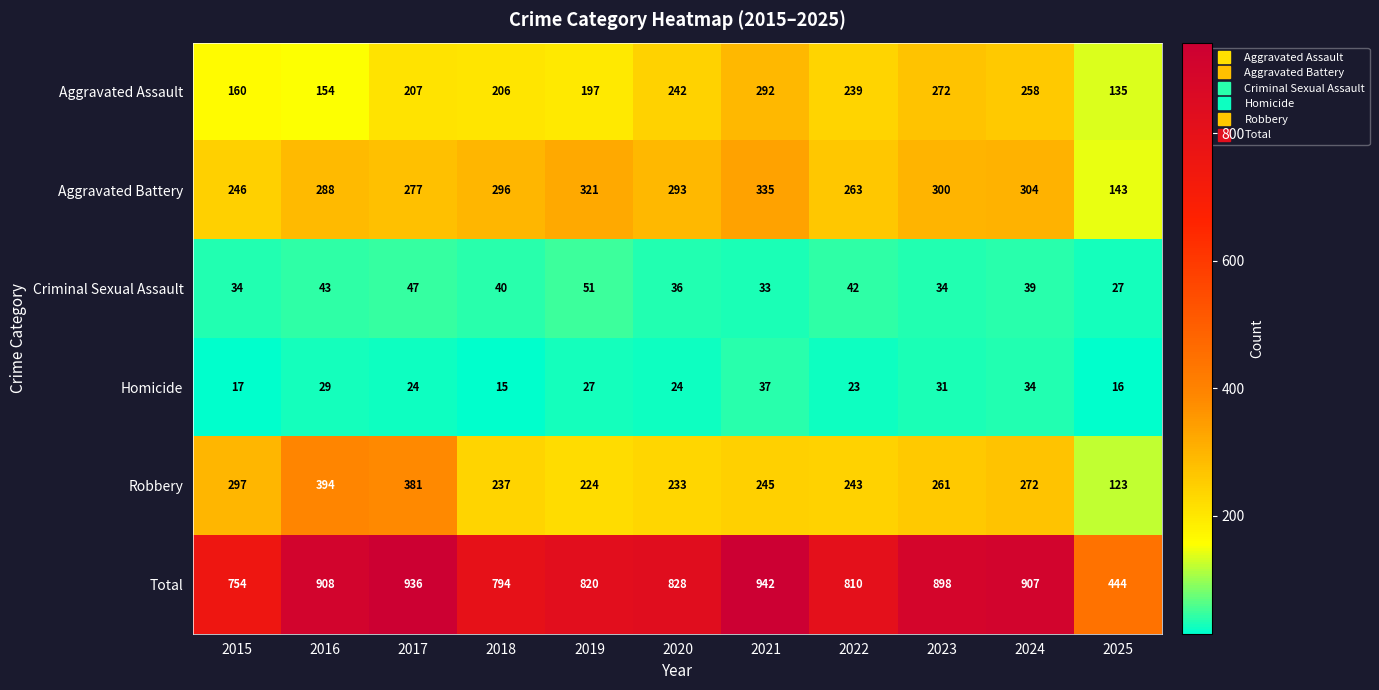

What is the difference between the Aggravated Battery values at 2015 and 2017?

31